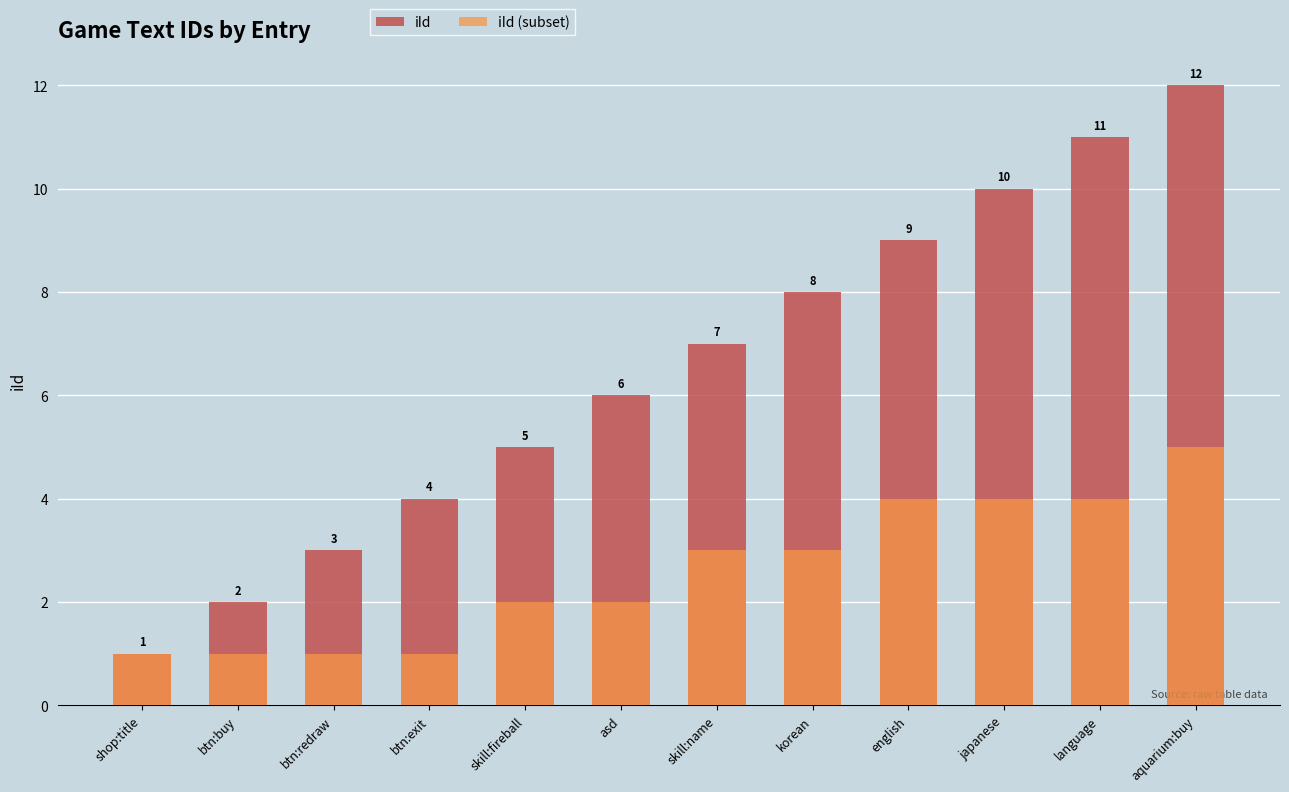

How many data points does each series have?

12